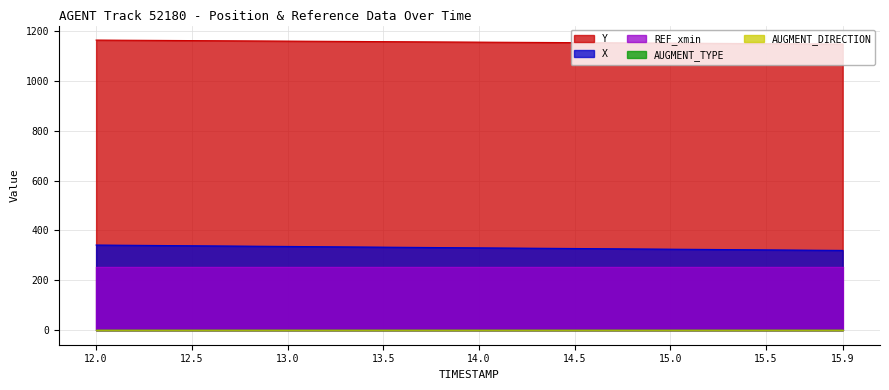

What is the value of the X point at the 9th from the left?

337.1